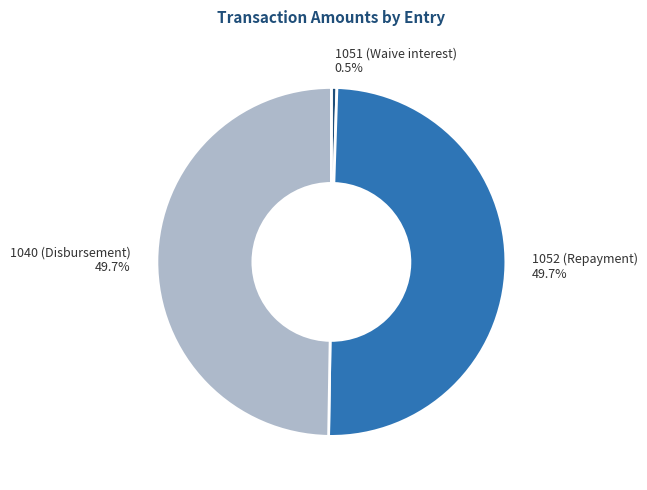

Is 1051 (Waive interest) 0.5% the majority of the pie?

No